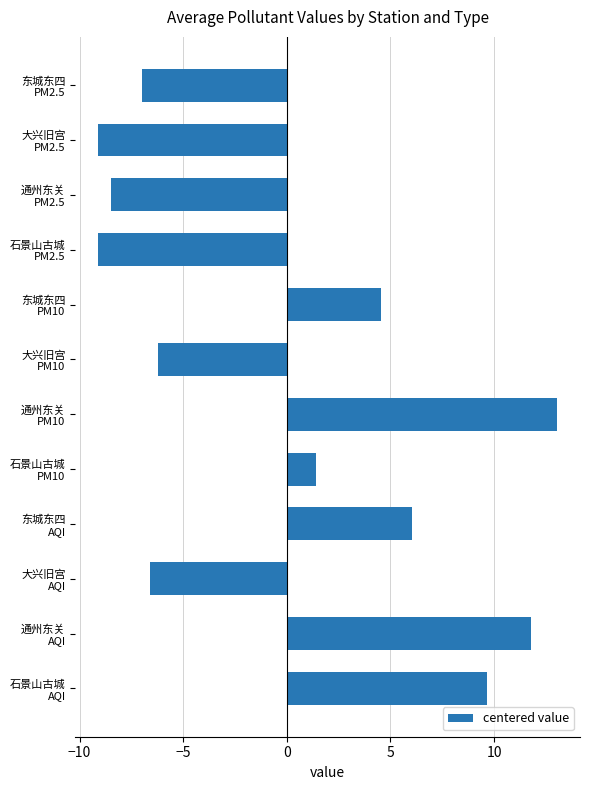

What is the value of the 7th bar from the top?

13.0